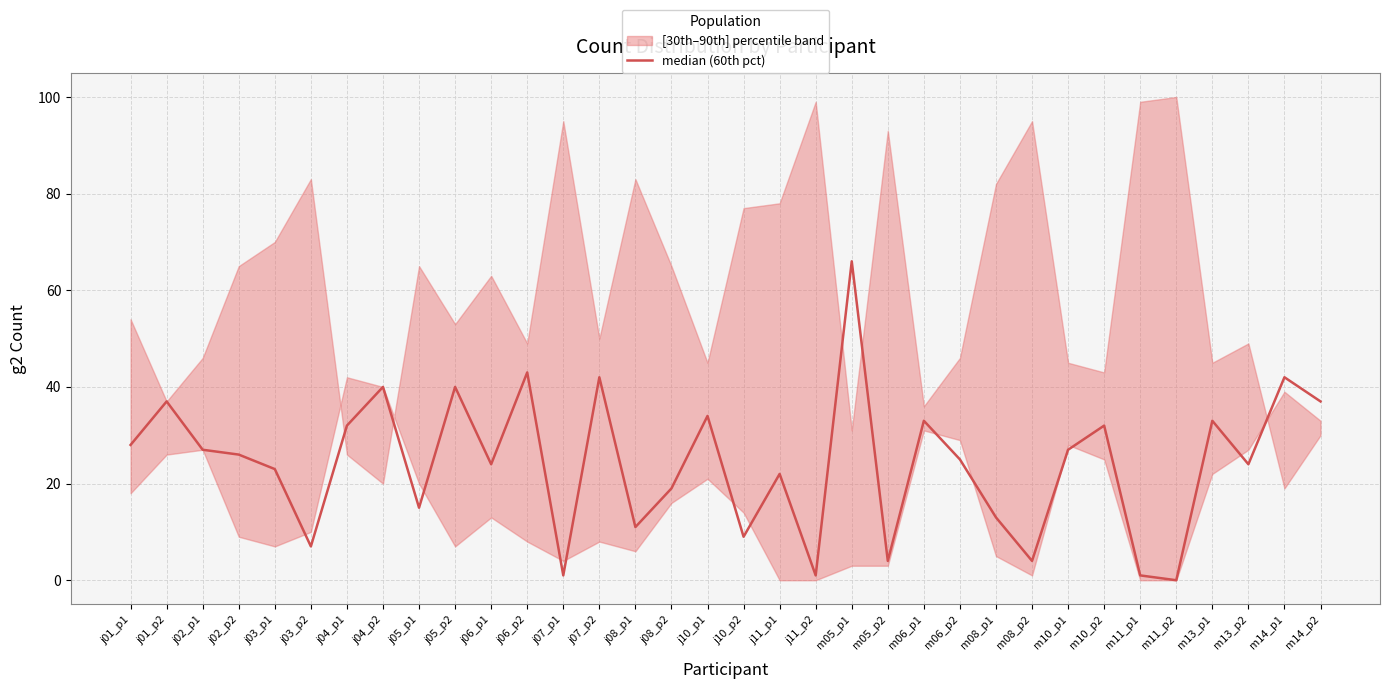

List the labels in order of value, largest first.

m05_p1, j06_p2, j07_p2, m14_p1, j04_p2, j05_p2, j01_p2, m14_p2, j10_p1, m06_p1, m13_p1, j04_p1, m10_p2, j01_p1, j02_p1, m10_p1, j02_p2, m06_p2, j06_p1, m13_p2, j03_p1, j11_p1, j08_p2, j05_p1, m08_p1, j08_p1, j10_p2, j03_p2, m05_p2, m08_p2, j07_p1, j11_p2, m11_p1, m11_p2